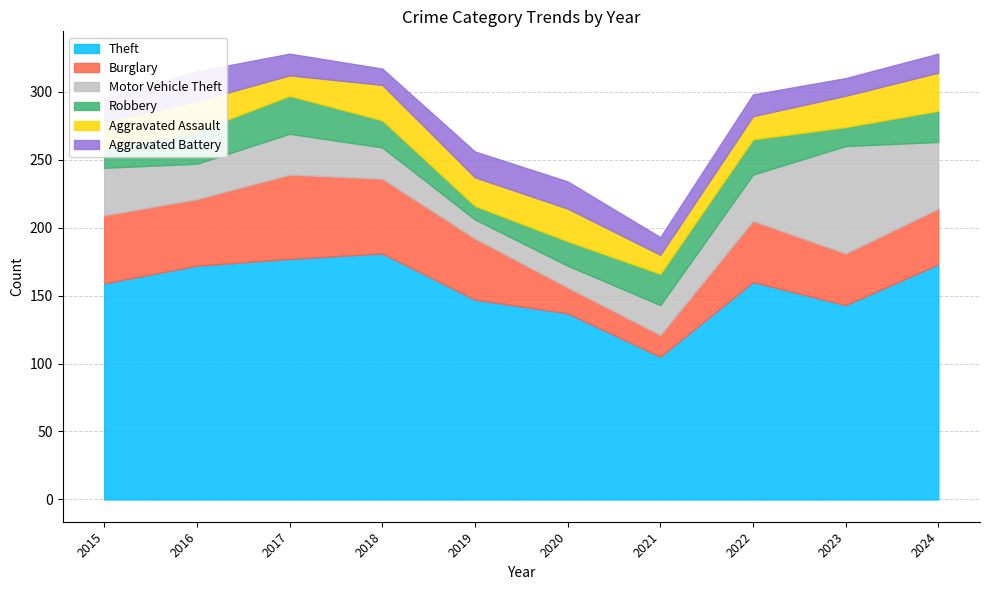

True or false: Robbery has more than 0 interior local peaks.

True